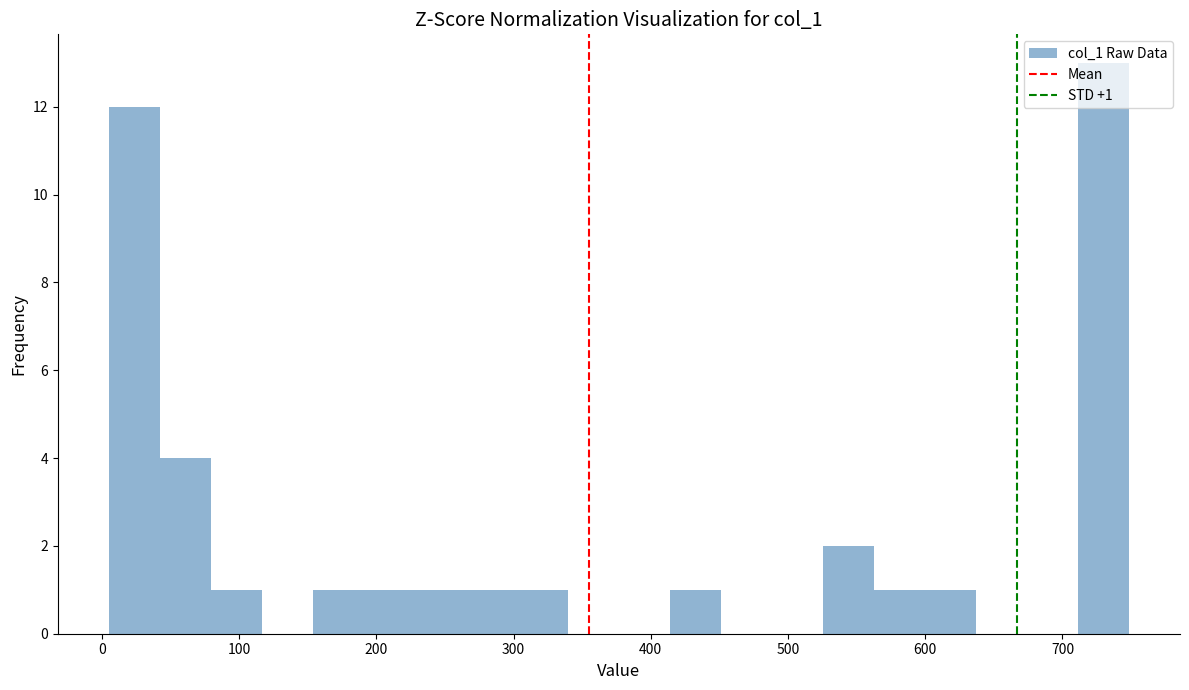

Around what value on the x-axis is the tallest bar? Give the approximate position of its centre, as read against the axis.

730